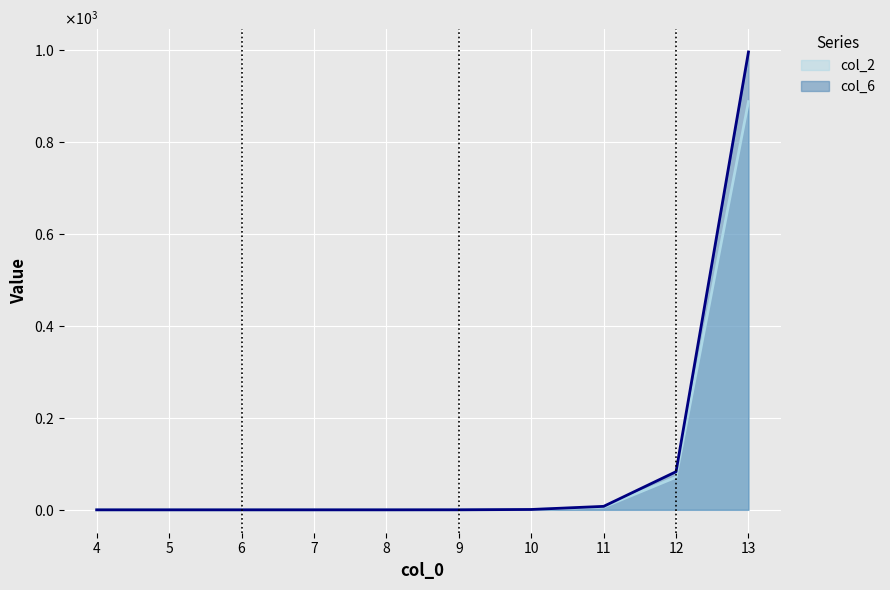

Which has a higher value, 5 or 6?

6